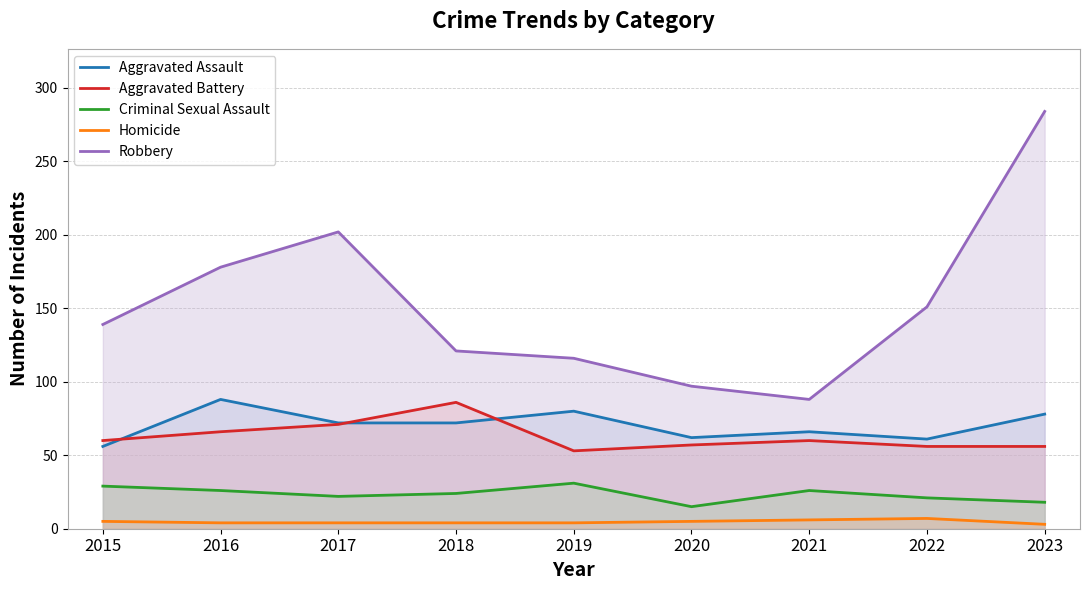

Does the chart display data point markers on the line(s)?

No